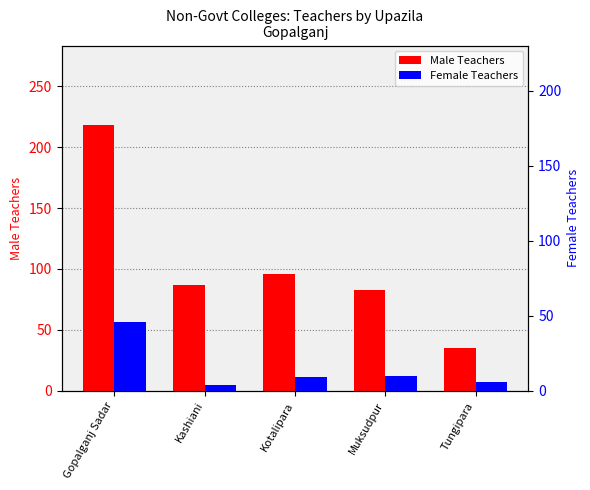

Is it true that Female Teachers equals 3 at Tungipara?

False